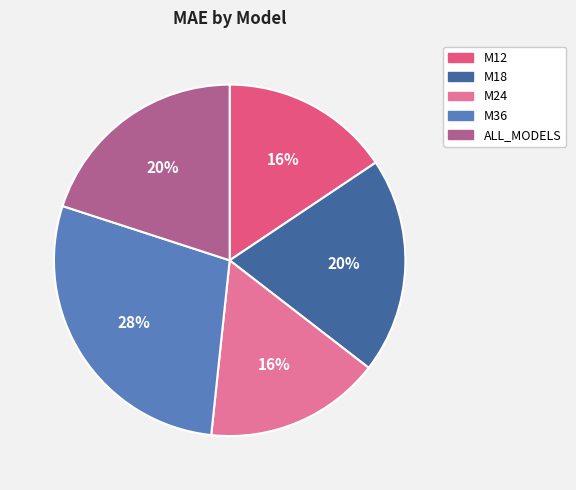

Combined, do M36 and ALL_MODELS account for over 50%?

No